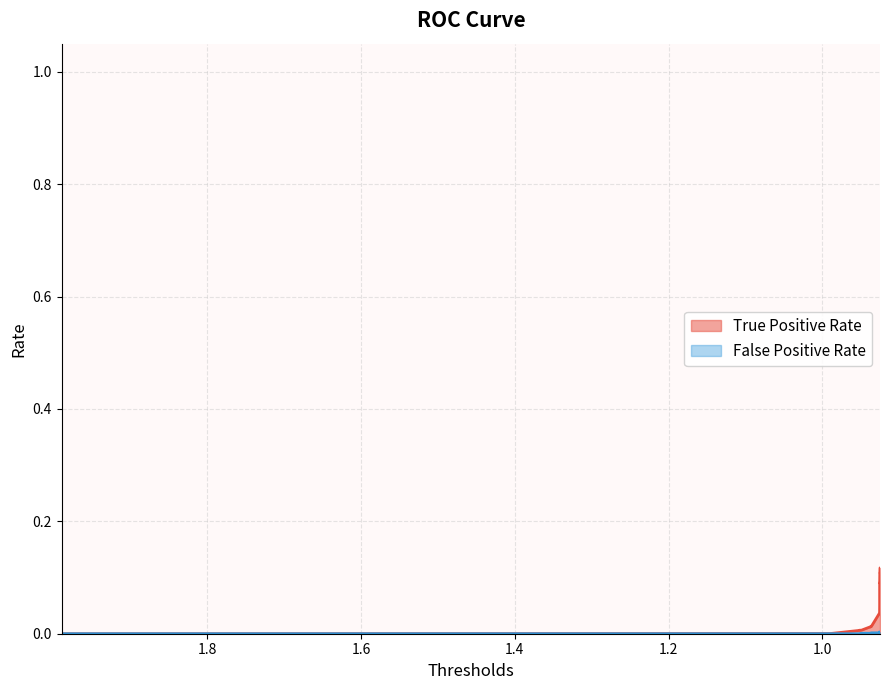

What are all the series names shown in the legend?

True Positive Rate, False Positive Rate